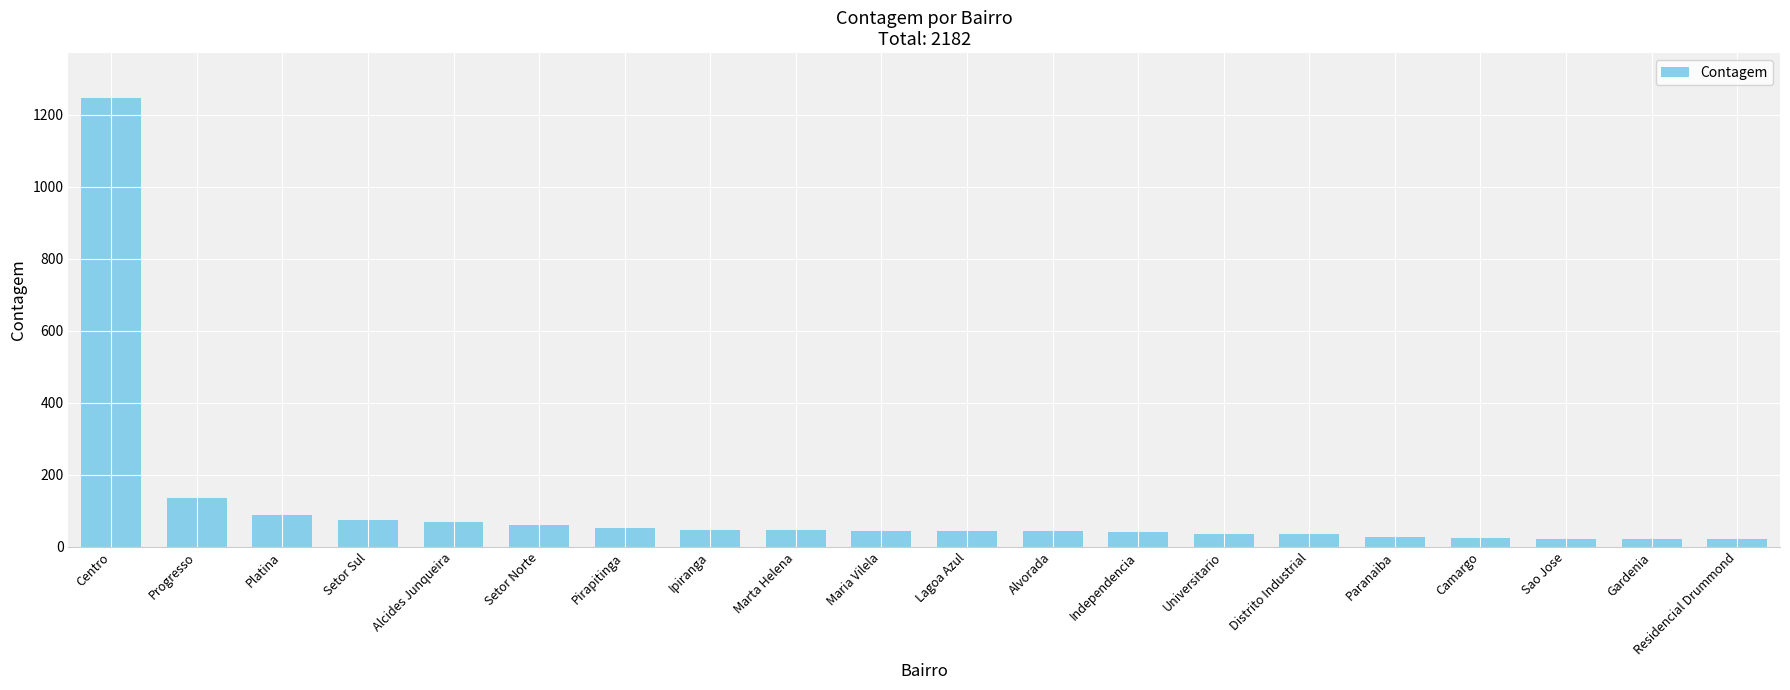

What is the label of the 18th bar from the left?

Sao Jose